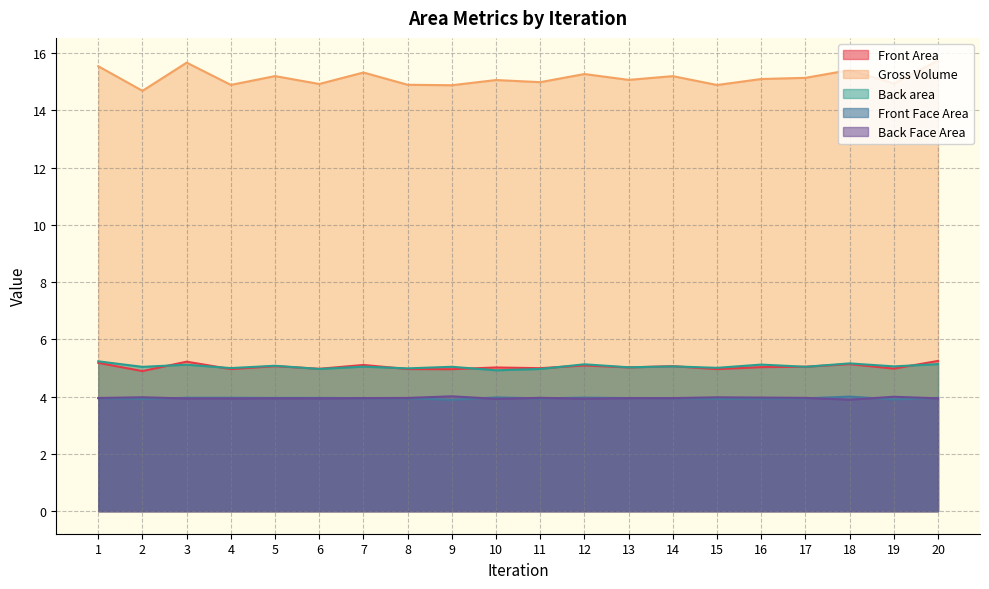

Where is the first local maximum for Front Face Area?

3